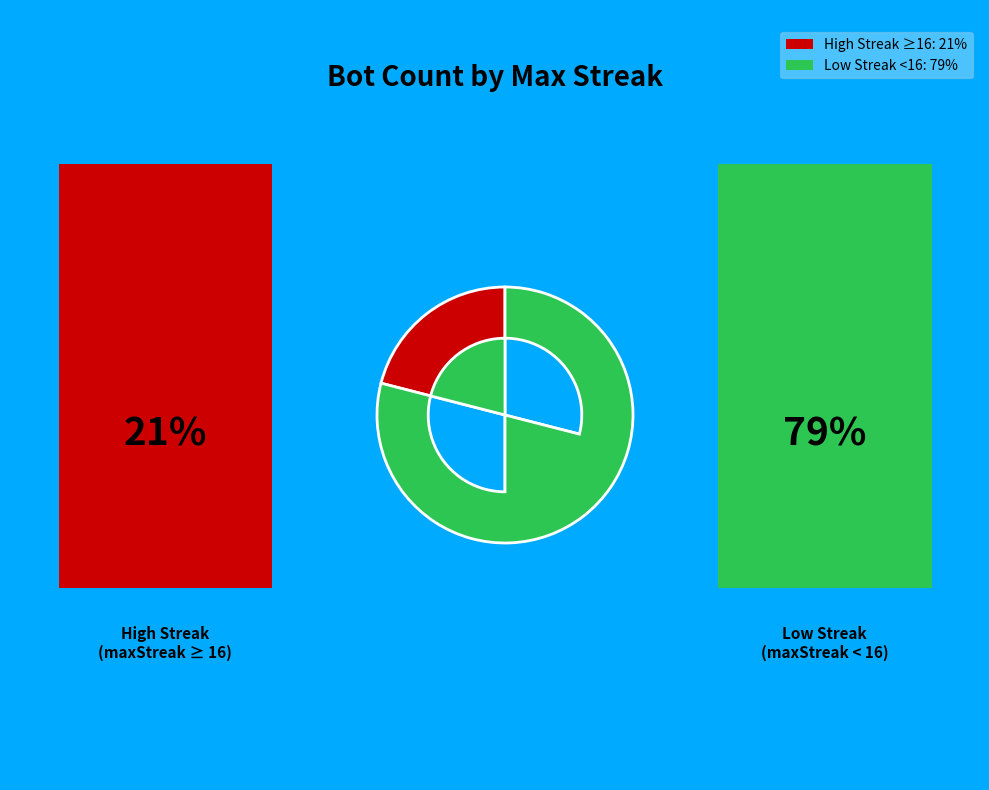

How many slices are in this pie chart?

2